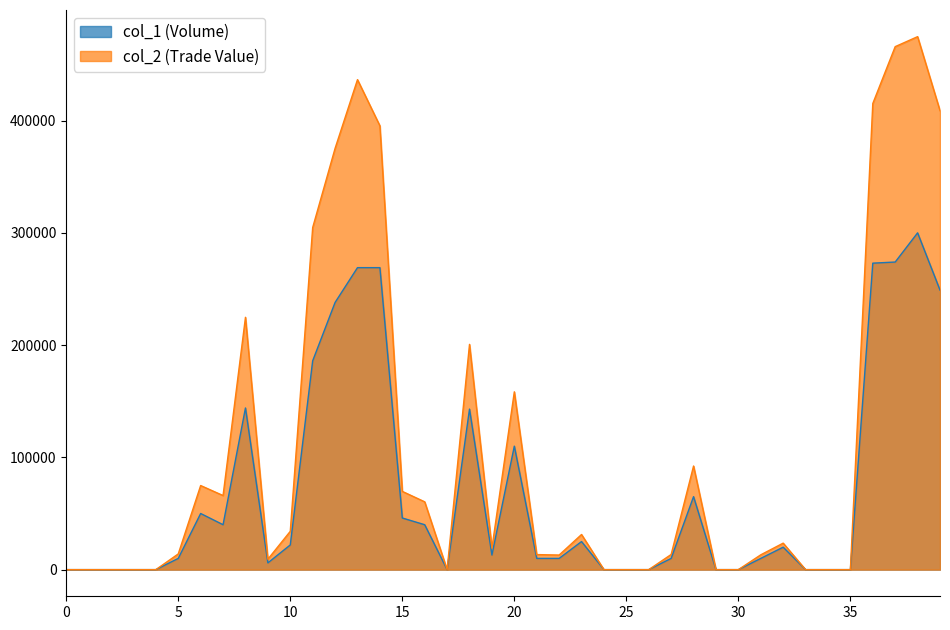

True or false: col_2 and col_1 intersect in this chart.

False